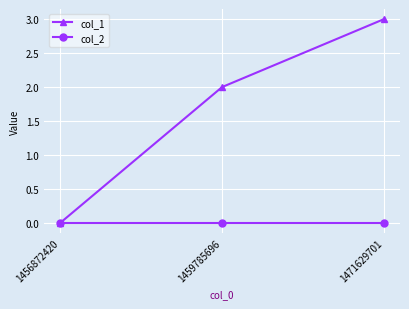

Which series changed the most between 1456872420 and 1459785696?

col_1